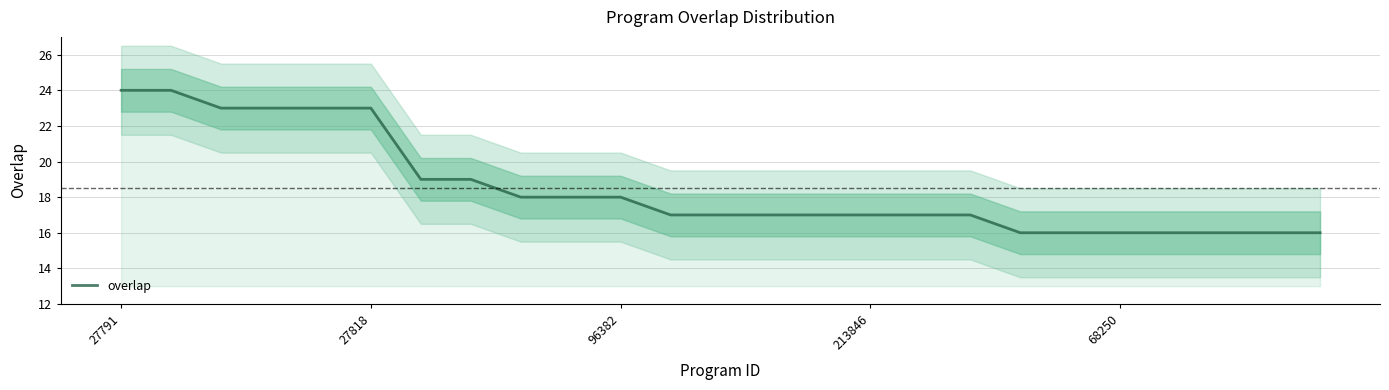

What is the maximum value for overlap?

24